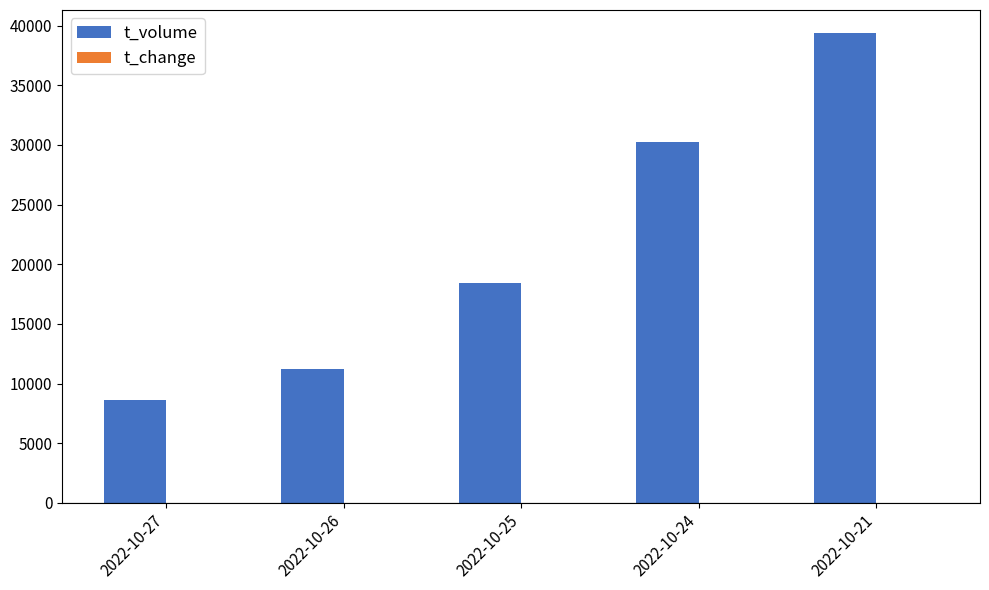

Which label corresponds to the largest value in the chart?

2022-10-21